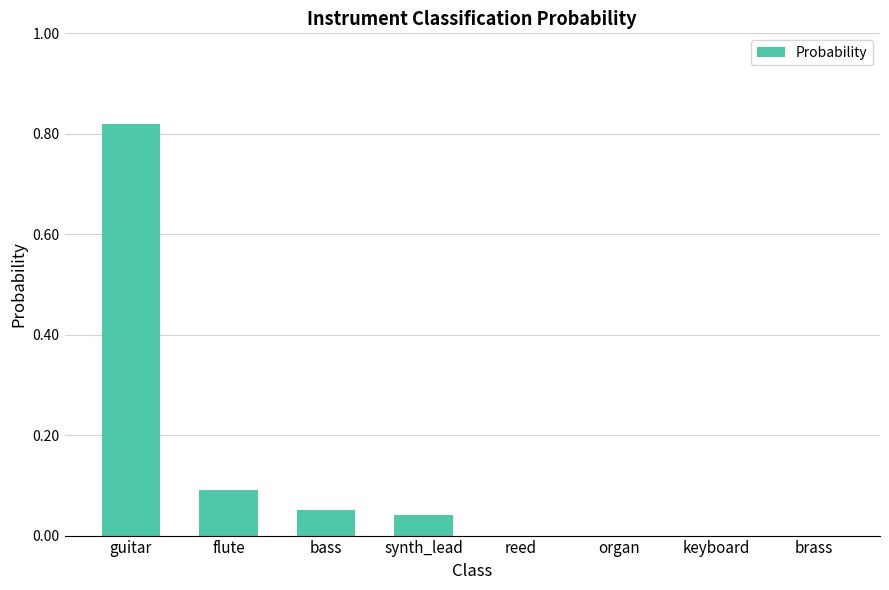

Is it true that the value at synth_lead is 0.0?

True